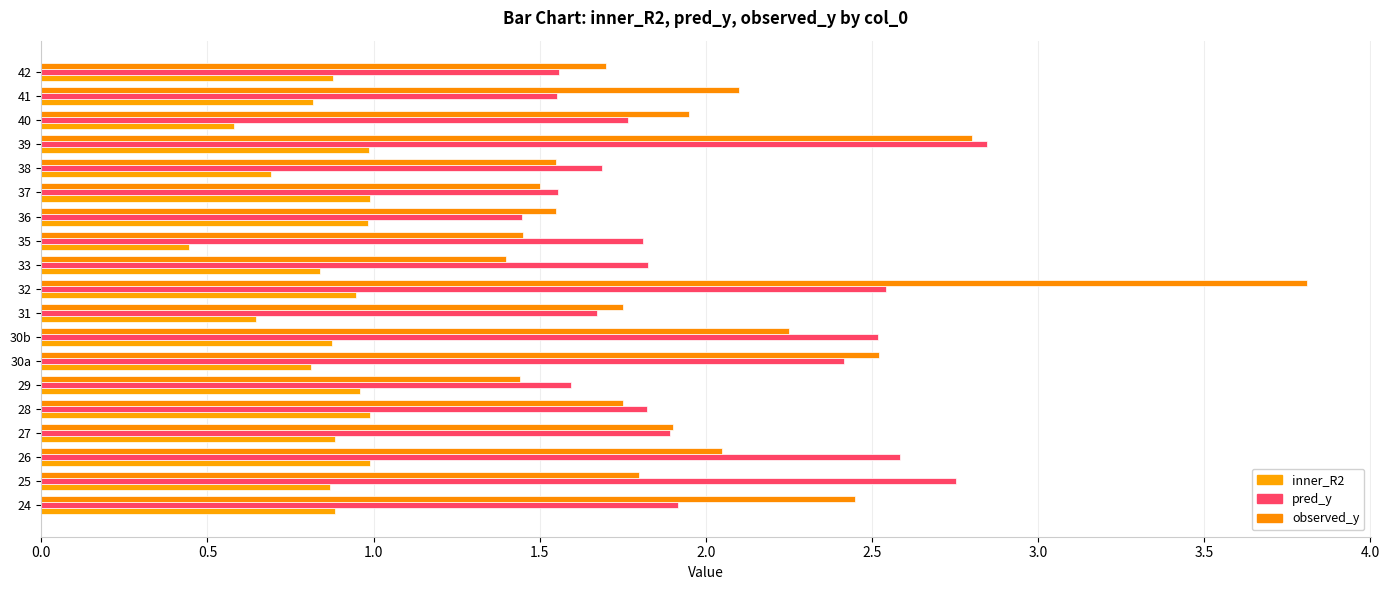

How many distinct data groups are displayed?

3